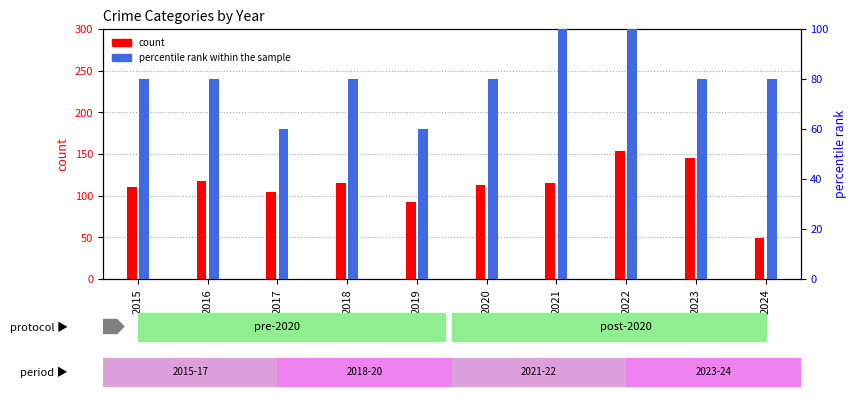

Between 2022 and 2023, which is larger?

2022